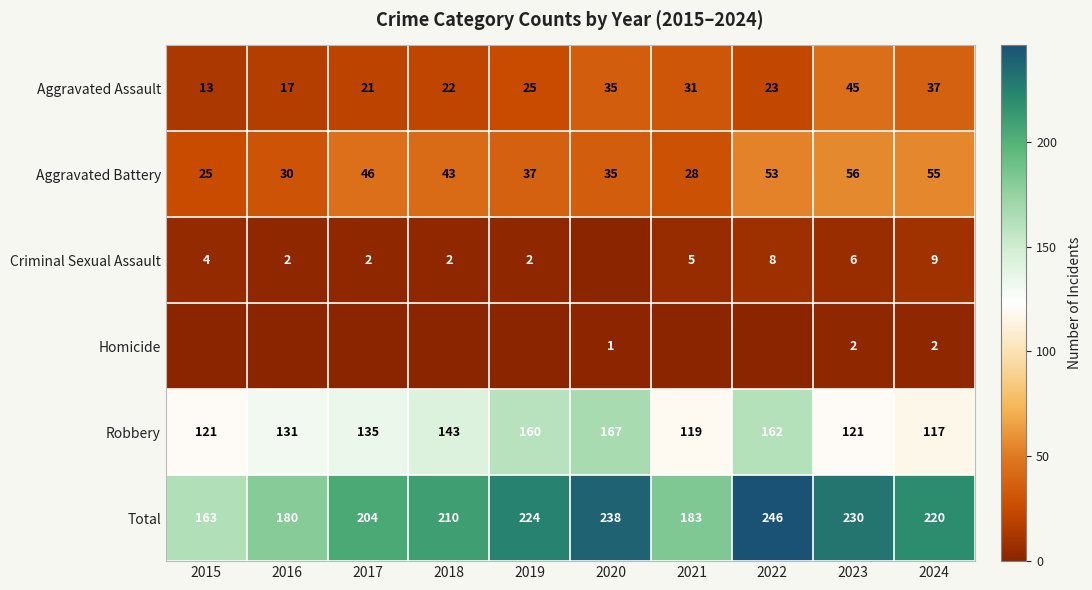

At which label does Robbery reach its peak?

2020